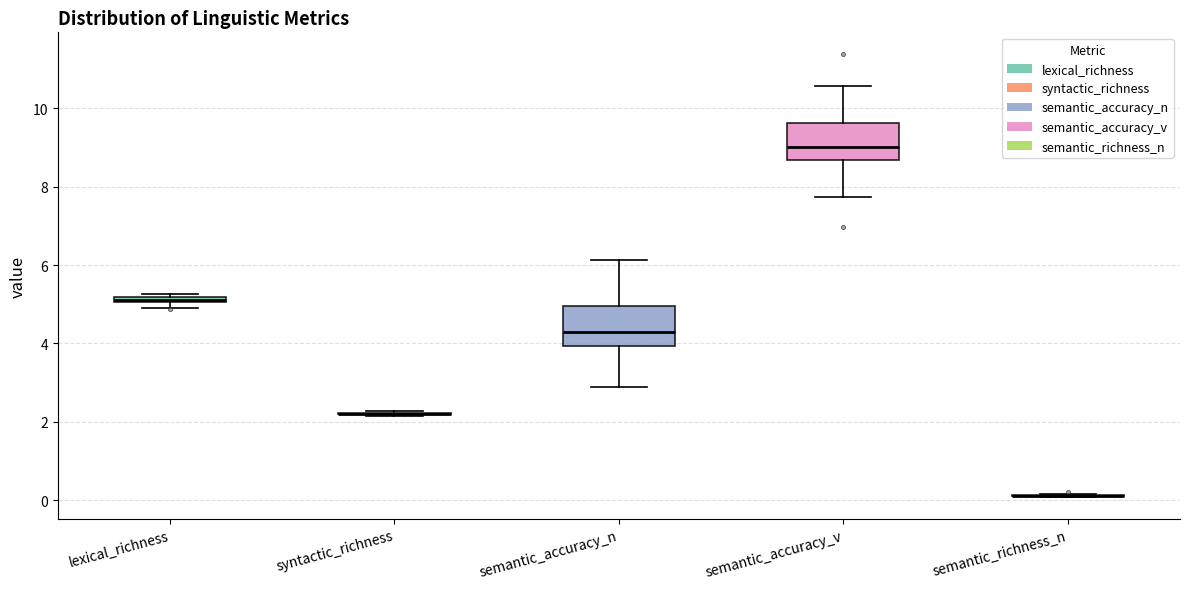

Where does the median line of the box for semantic_accuracy_n sit on the y-axis? The values are not printed on the chart, so give them approximately, as read against the axis.

4.2